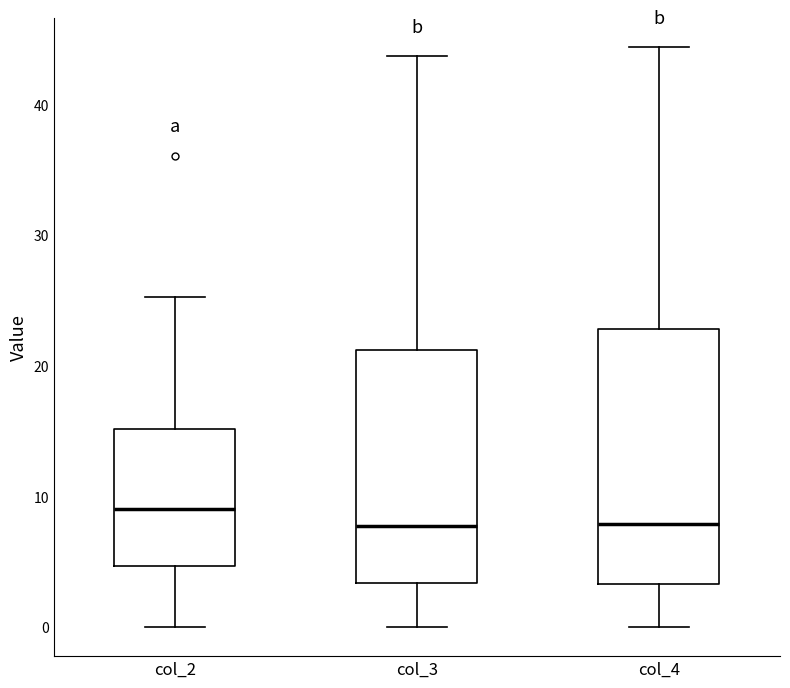

Where does the upper whisker of the box for col_3 end on the y-axis? The values are not printed on the chart, so give them approximately, as read against the axis.

44